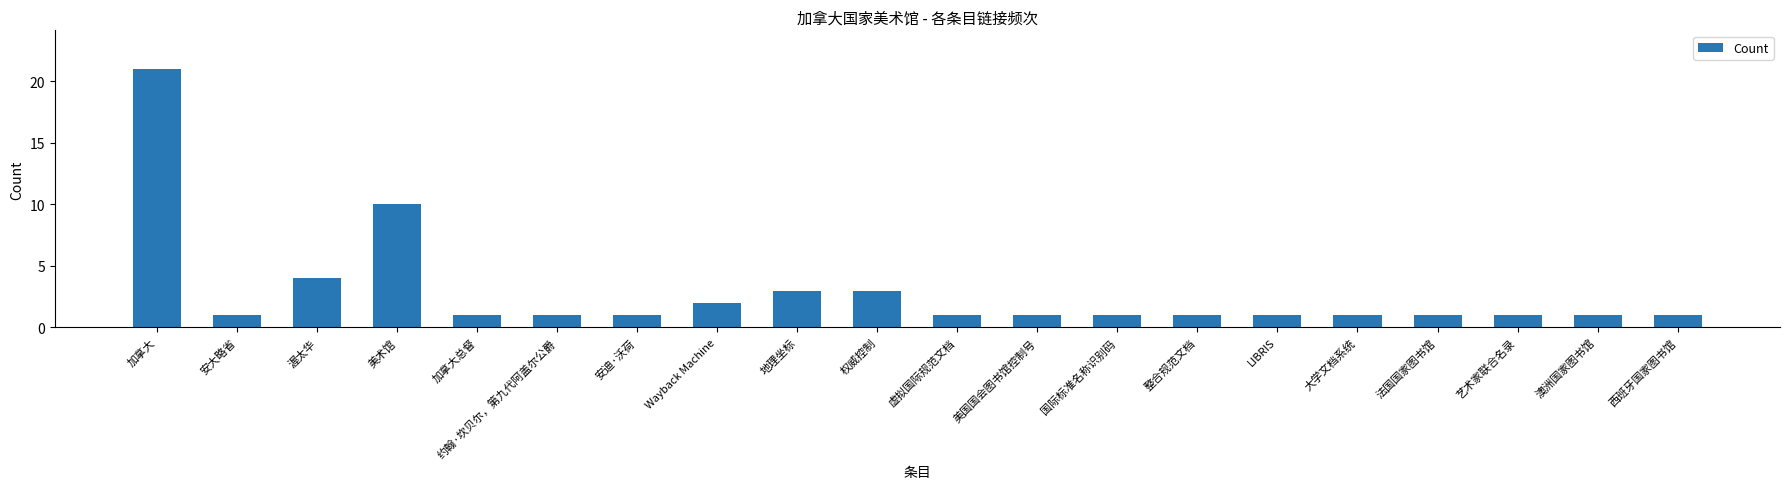

Reading left to right, transcribe all the data shown in this chart.

加拿大=21	安大略省=1	渥太华=4	美术馆=10	加拿大总督=1	约翰·坎贝尔，第九代阿盖尔公爵=1	安迪·沃荷=1	Wayback Machine=2	地理坐标=3	权威控制=3	虚拟国际规范文档=1	美国国会图书馆控制号=1	国际标准名称识别码=1	整合规范文档=1	LIBRIS=1	大学文档系统=1	法国国家图书馆=1	艺术家联合名录=1	澳洲国家图书馆=1	西班牙国家图书馆=1